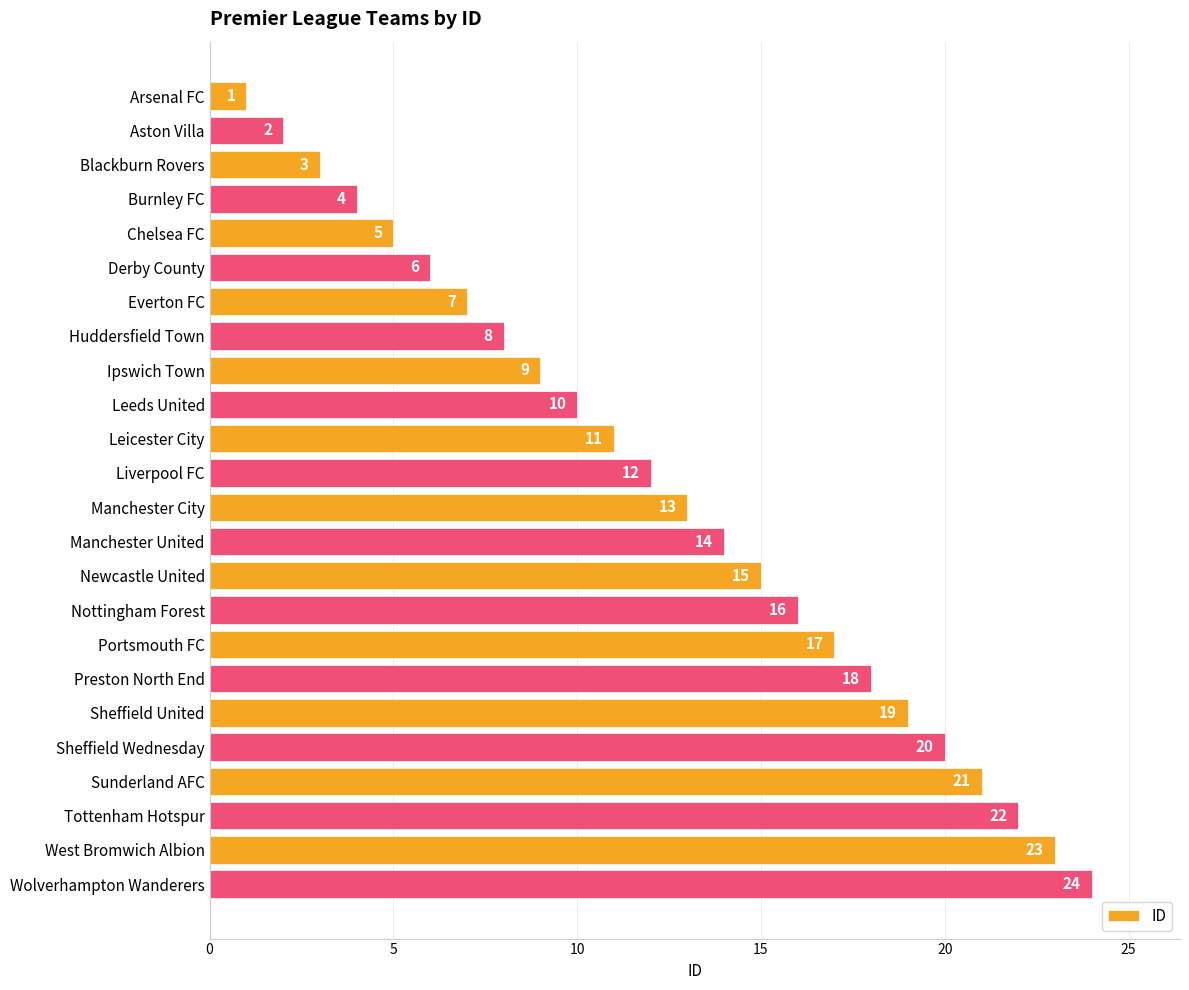

What value does the data have at Huddersfield Town?

8